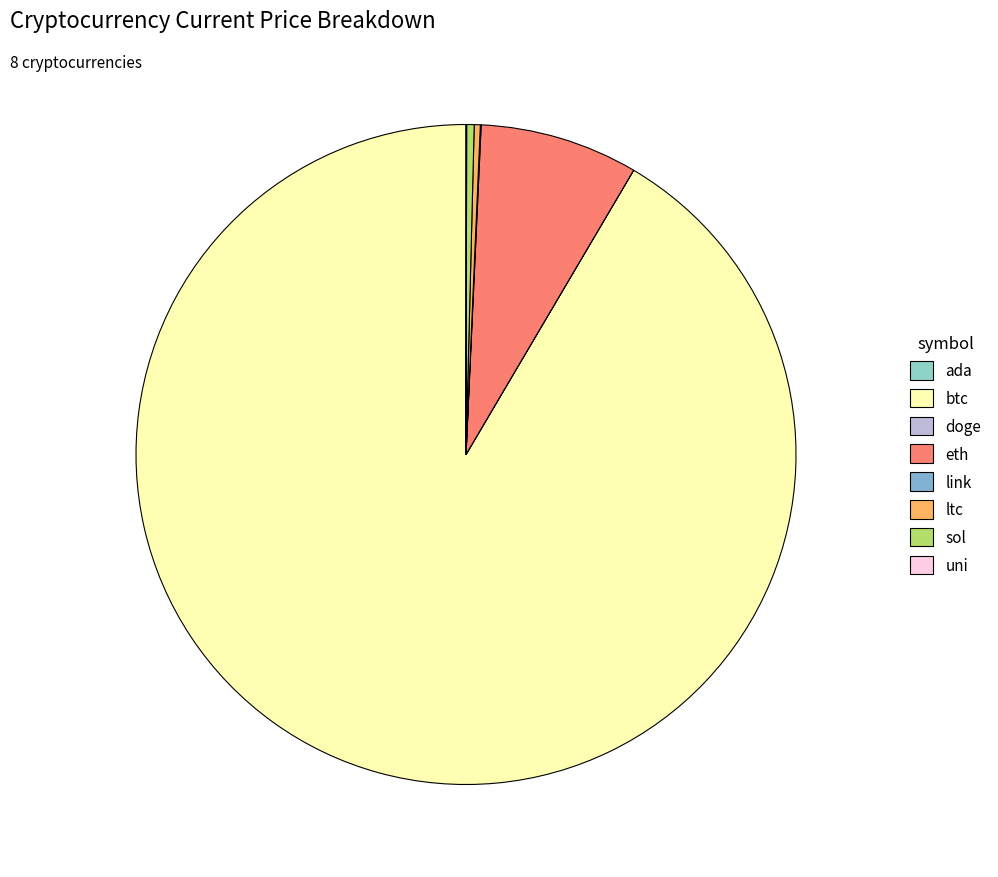

How many segments does this pie chart have?

8